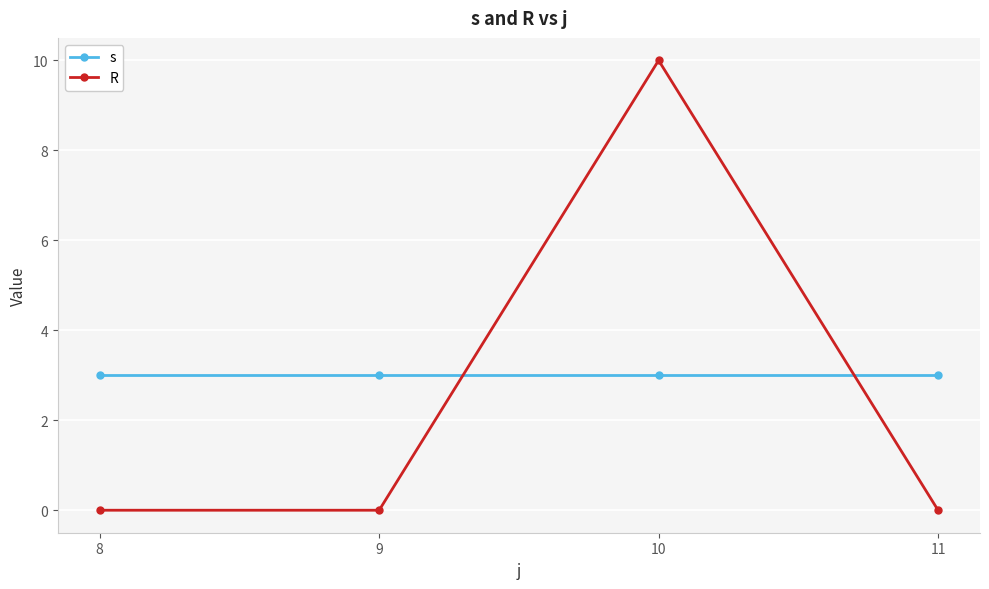

Rank the series by their average value, from highest to lowest.

s, R